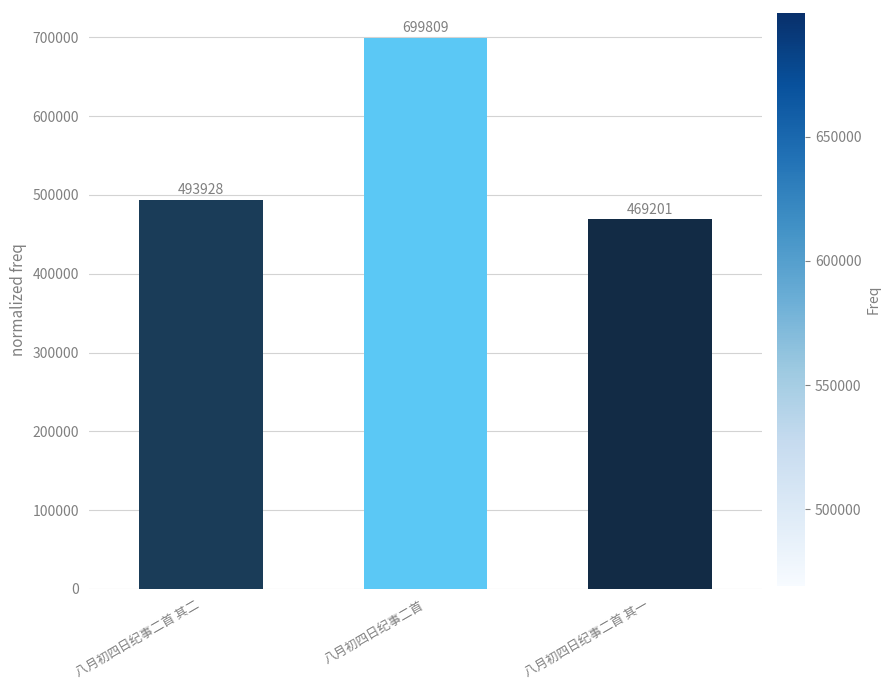

Is it true that the value at 八月初四日纪事二首 is 478911?

False